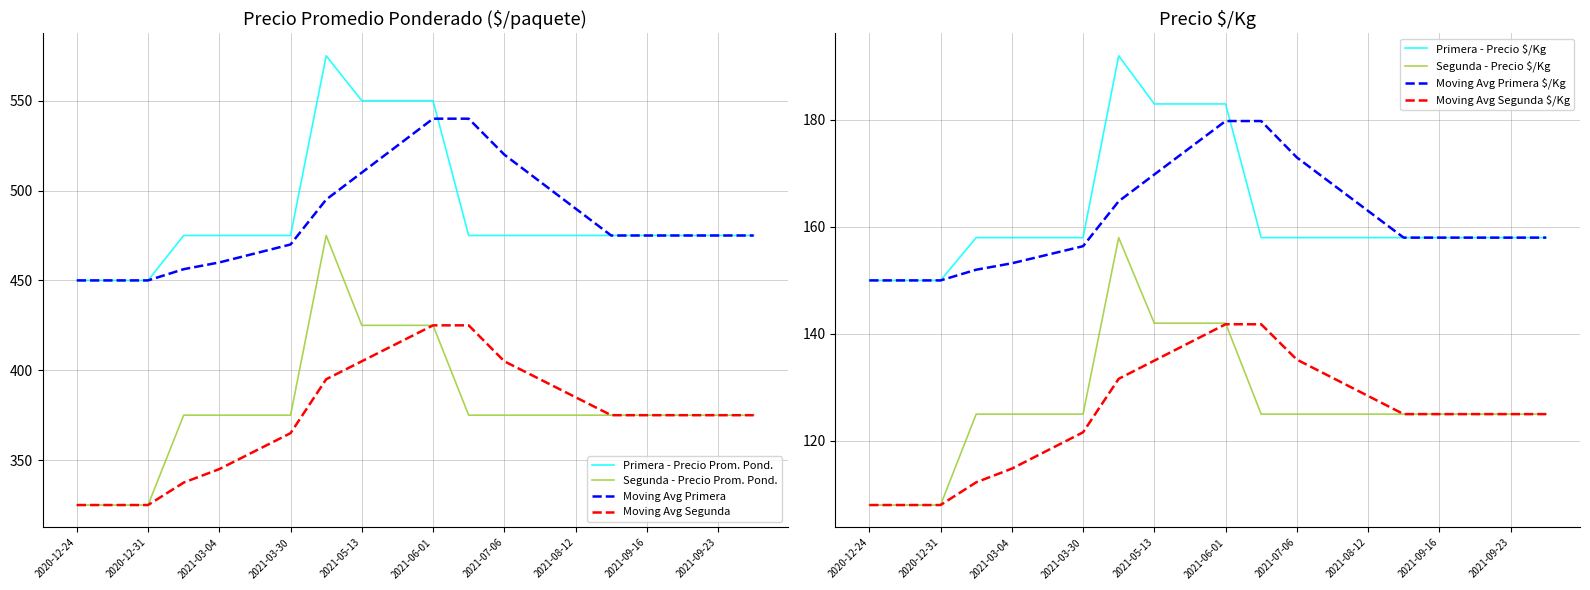

What is the greatest value displayed?

575